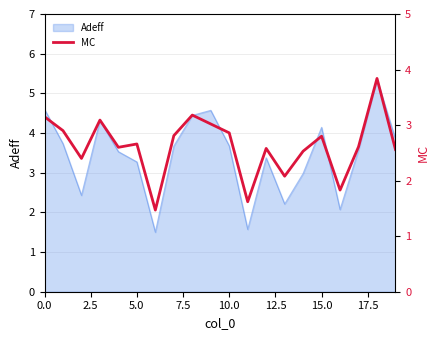

What is the minimum value shown in the chart?

1.5